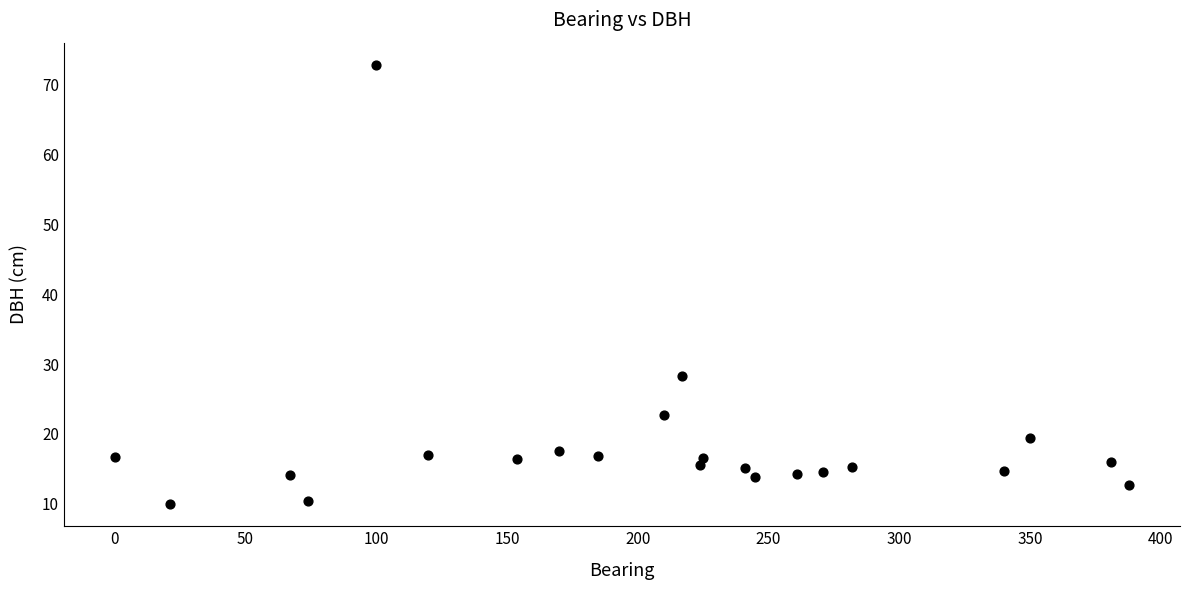

What is the range of Y values (max minus min)?

63.0